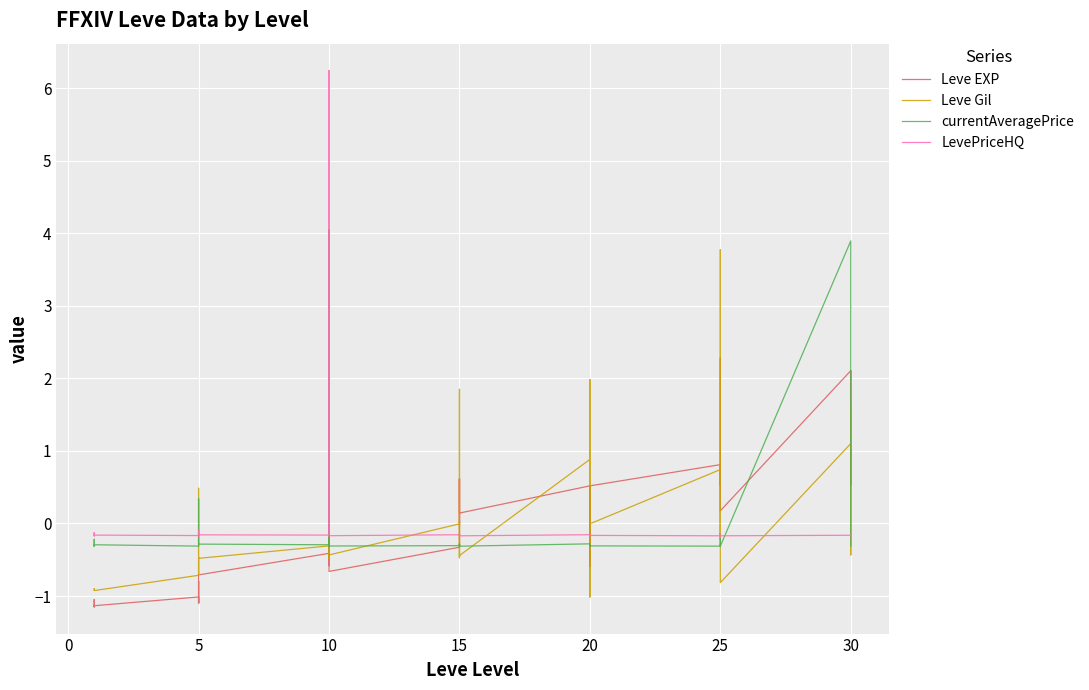

What are all the series names shown in the legend?

Leve EXP, Leve Gil, currentAveragePrice, LevePriceHQ